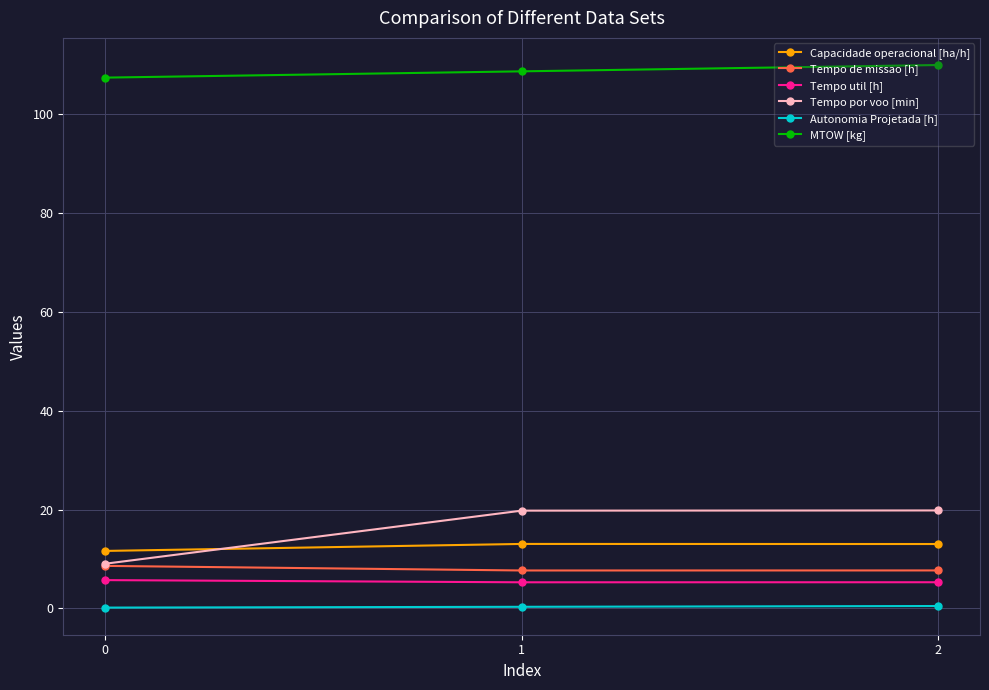

Between 0 and 1, which series saw the biggest shift?

Tempo por voo [min]